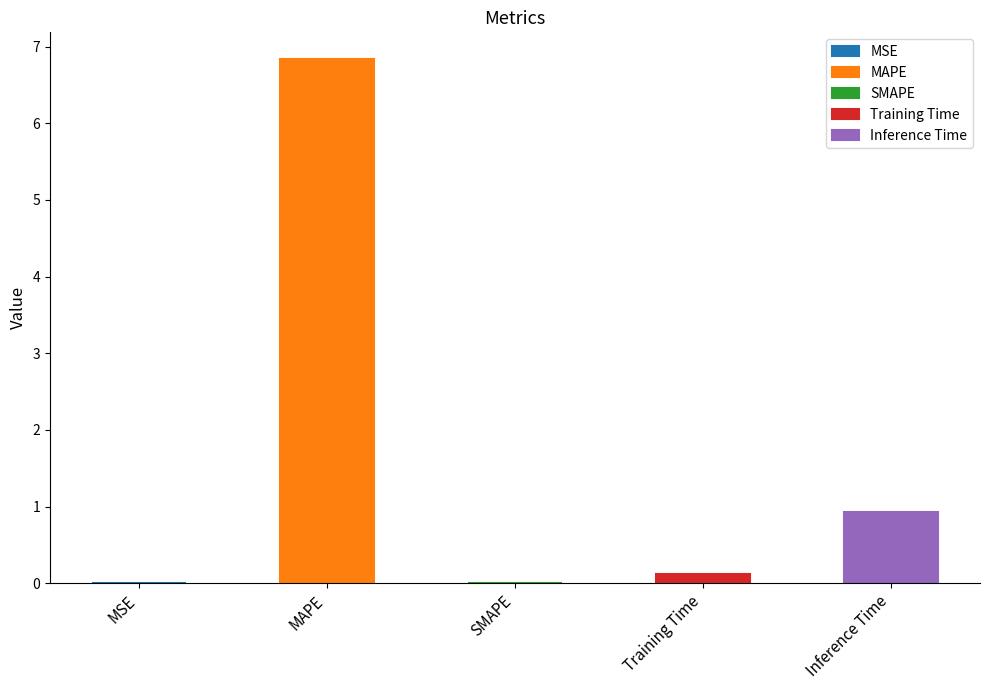

Which has a higher value, Inference Time or Training Time?

Inference Time